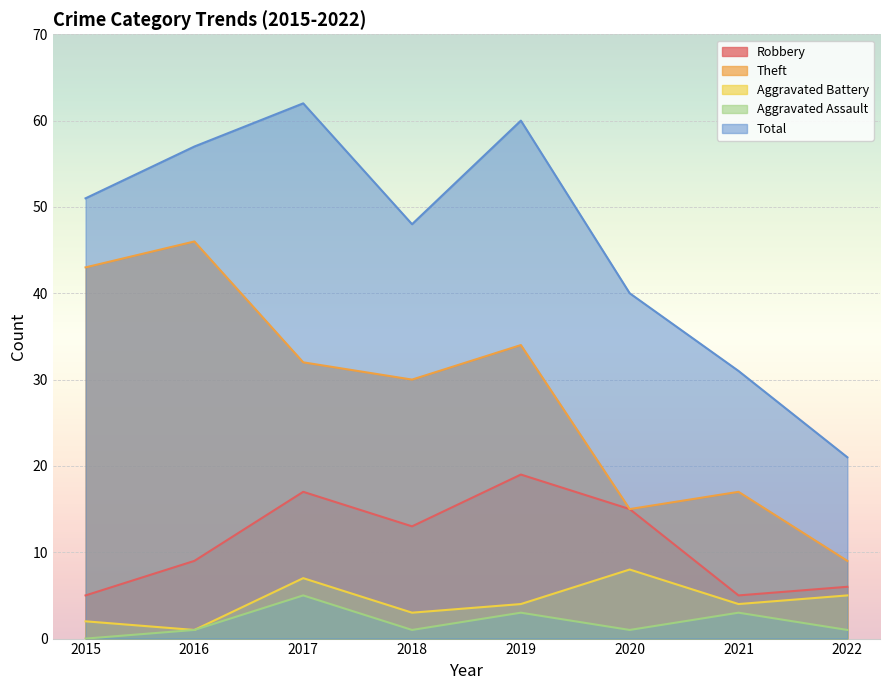

How many data points in Theft are less than 32?

4